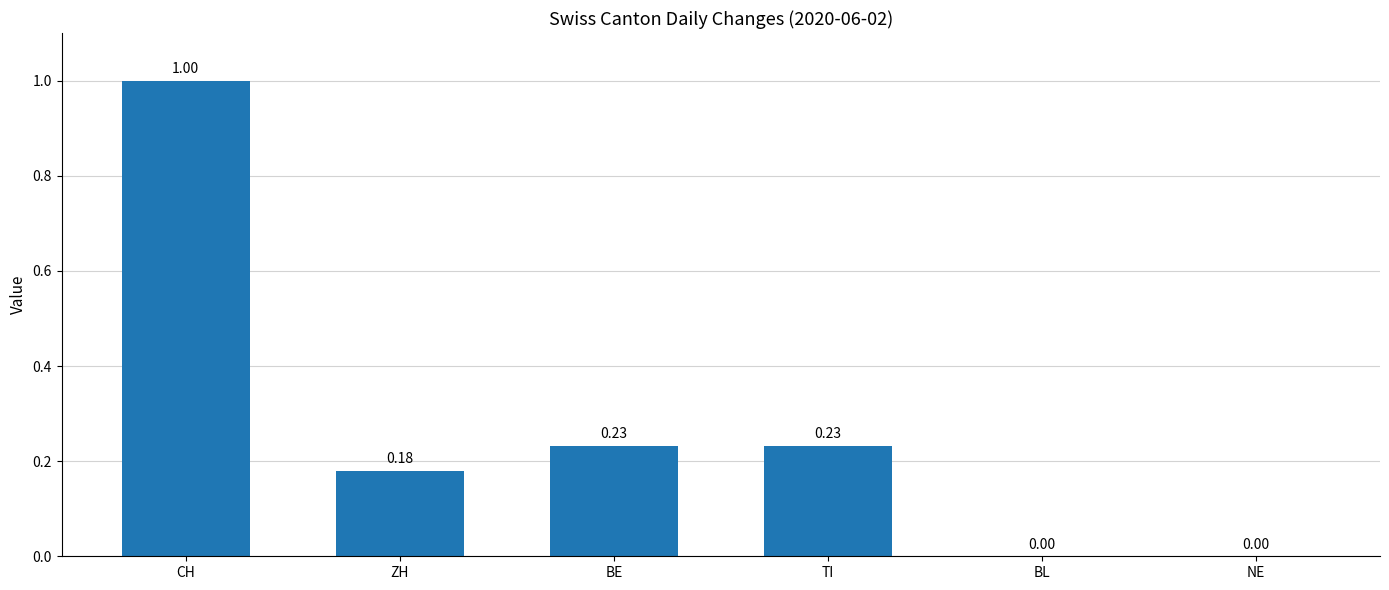

Which category has the highest value across all series?

CH